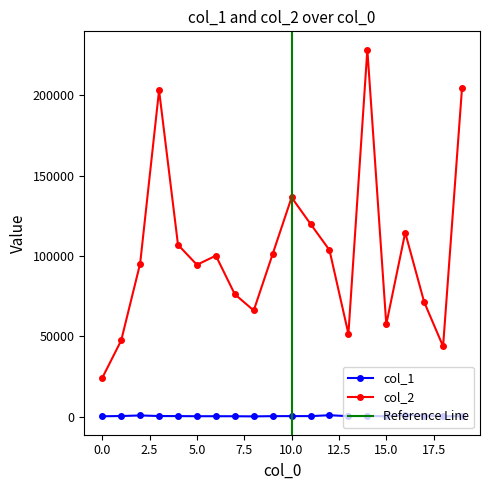

True or false: col_2 has more than 0 points higher than both neighbors.

True